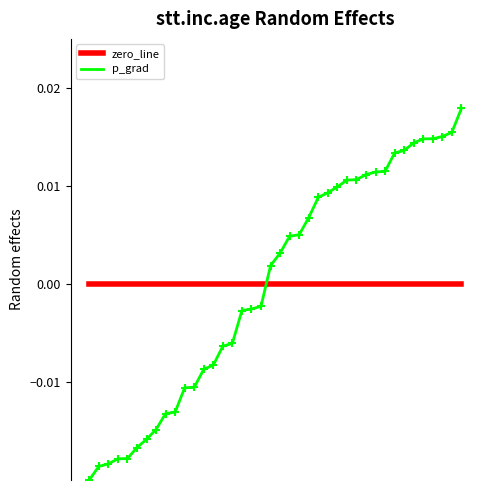

What are all the series names shown in the legend?

zero_line, p_grad